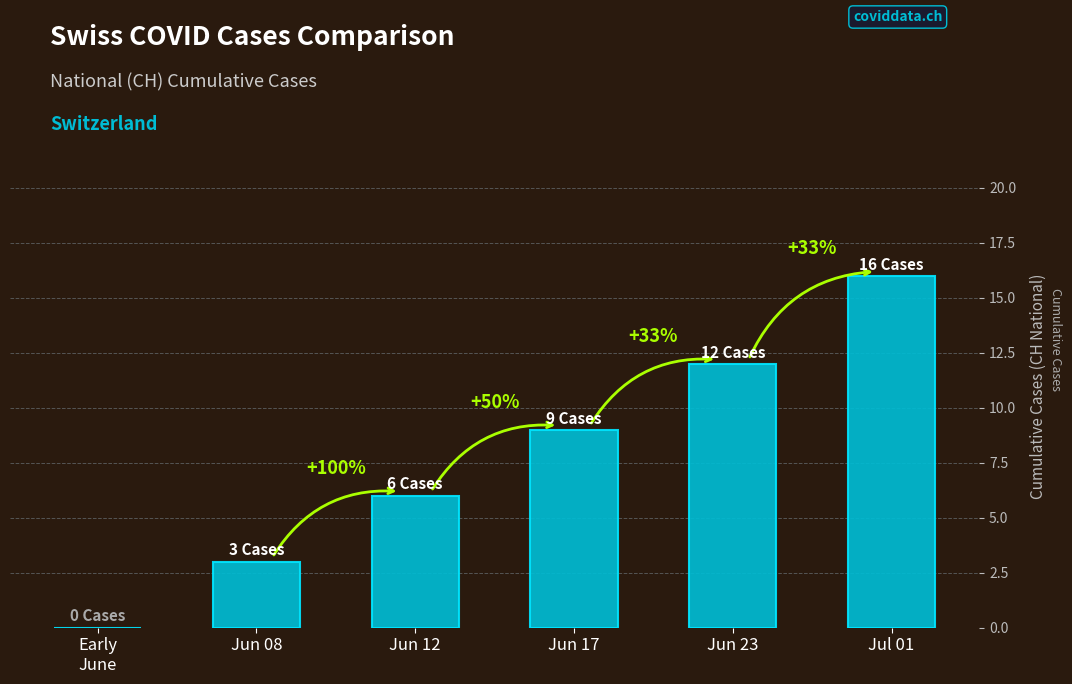

What is the change in value from Jun 08 to Jun 23?

+9